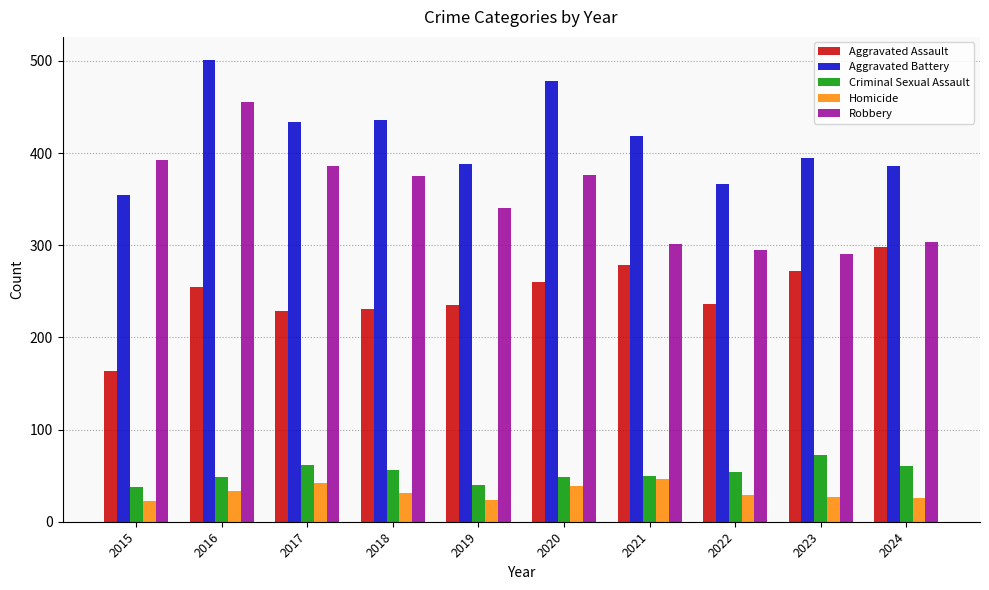

What is the lowest value of the Criminal Sexual Assault series?

38